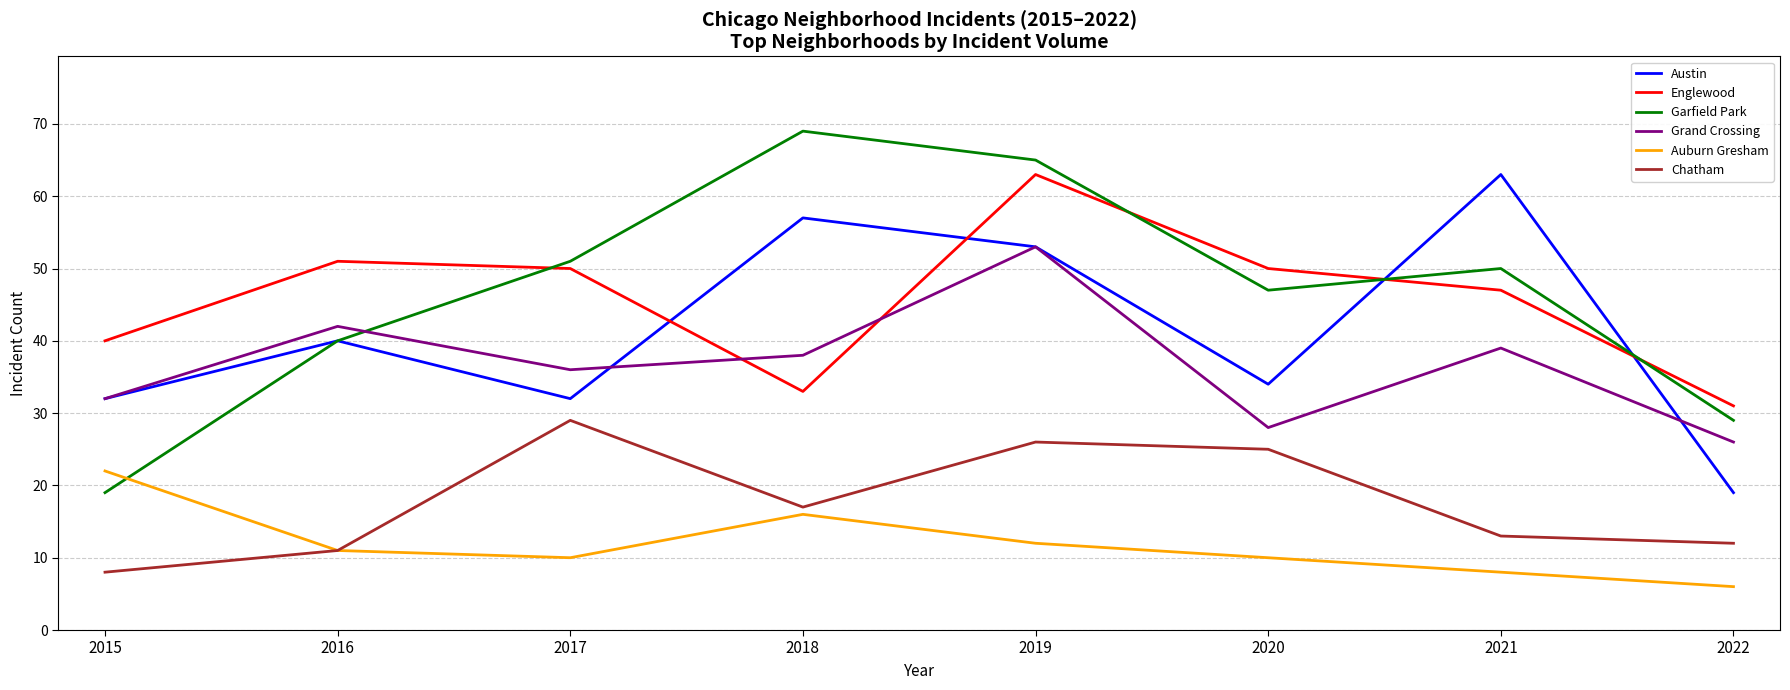

At which label does Austin reach its peak?

2021